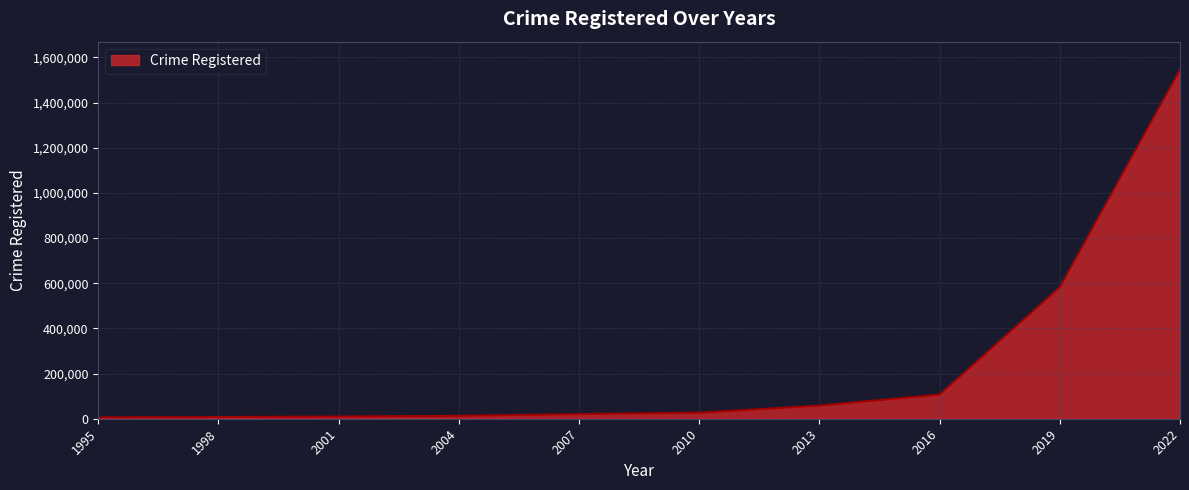

What is the greatest value displayed?

1545963